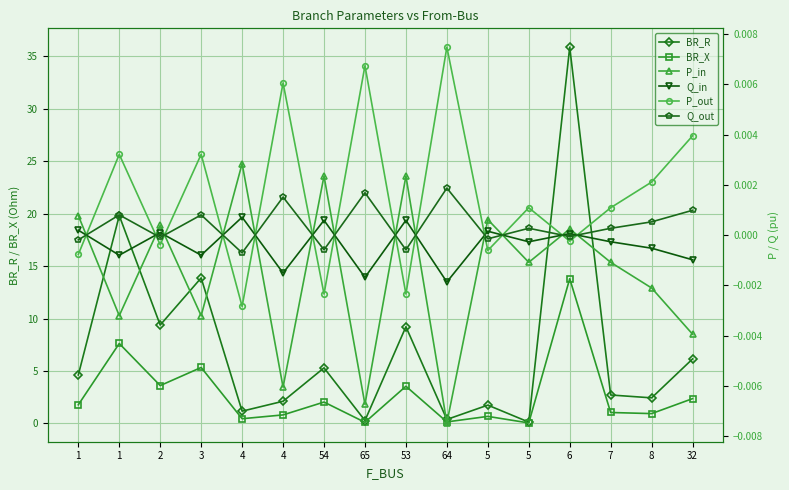

Which category has the lowest value in the P_out series?

4